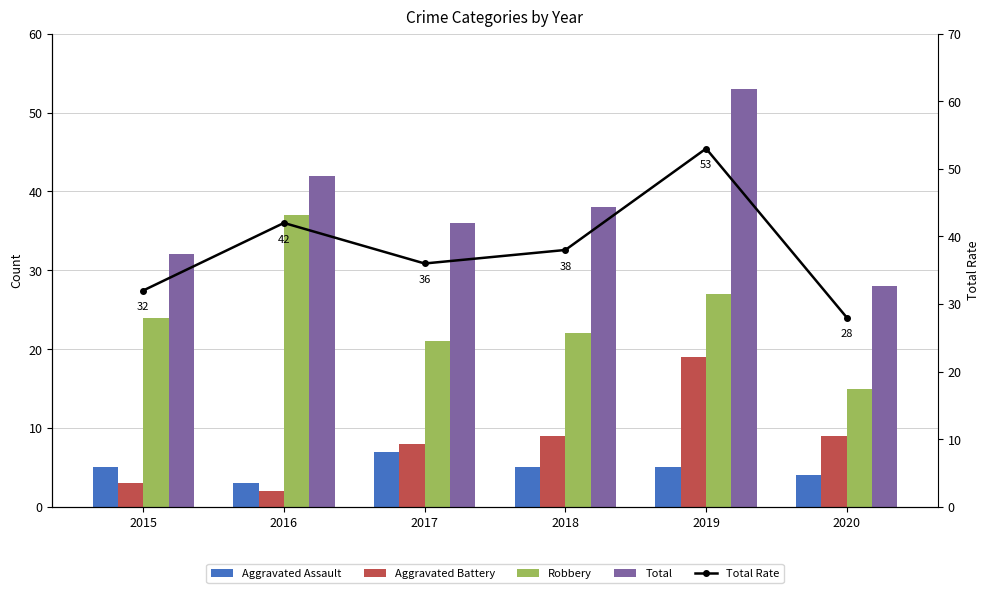

Reading left to right, what are all the values shown in this chart?

Aggravated Assault: 2015=5	2016=3	2017=7	2018=5	2019=5	2020=4
Aggravated Battery: 2015=3	2016=2	2017=8	2018=9	2019=19	2020=9
Robbery: 2015=24	2016=37	2017=21	2018=22	2019=27	2020=15
Total: 2015=32	2016=42	2017=36	2018=38	2019=53	2020=28
Total Rate: 2015=32	2016=42	2017=36	2018=38	2019=53	2020=28